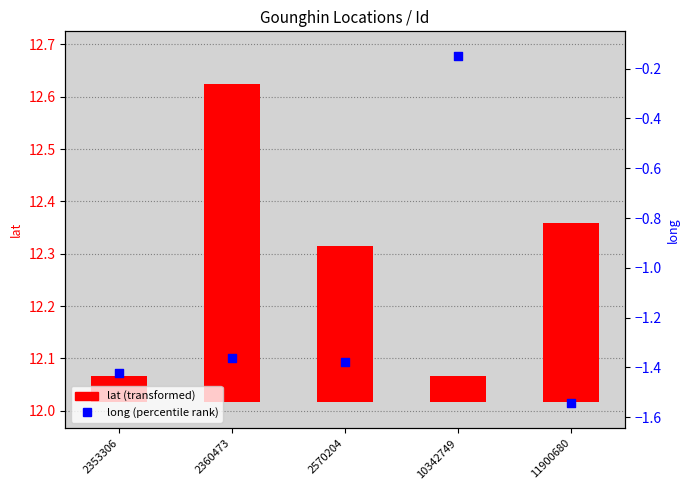

What are all the series names shown in the legend?

lat, long